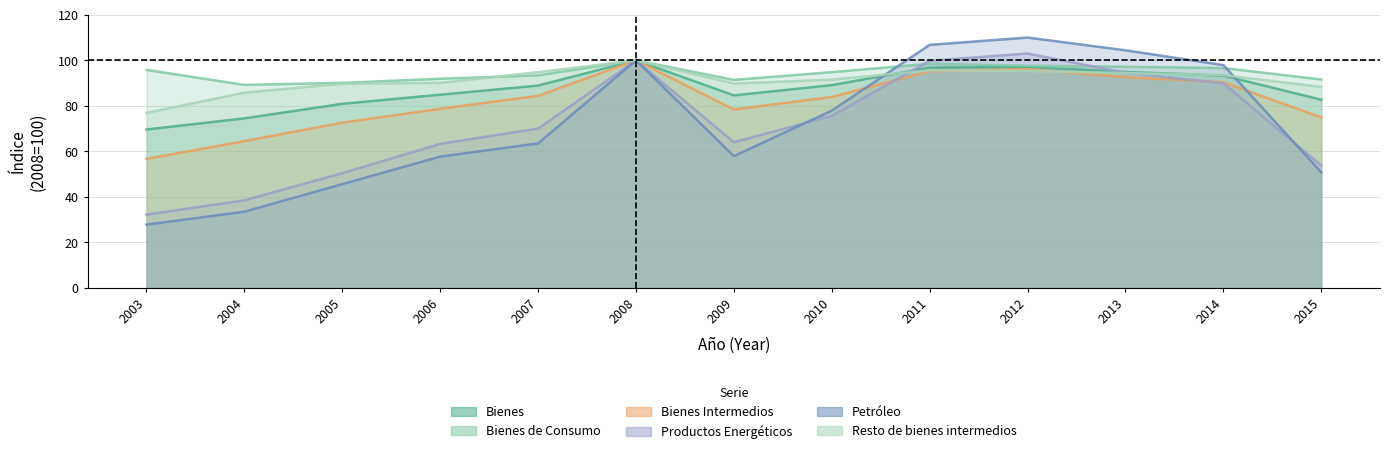

The Bienes Intermedios series shows 90.4 at 2014. True or false?

True